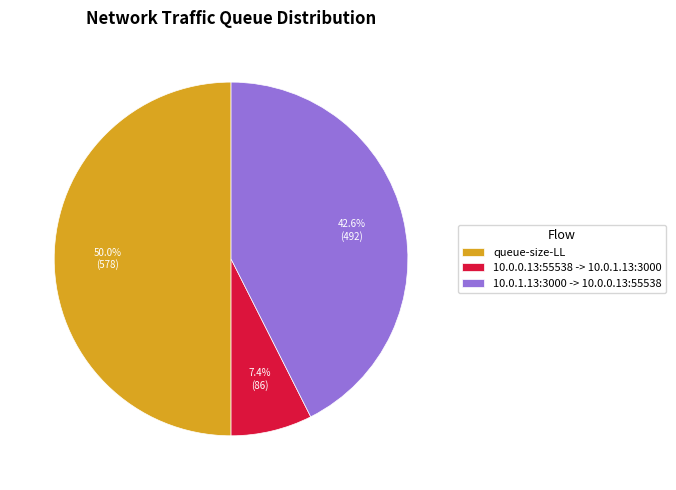

Combined, what portion of the pie is 10.0.1.13:3000 -> 10.0.0.13:55538 and 10.0.0.13:55538 -> 10.0.1.13:3000?

50.0%